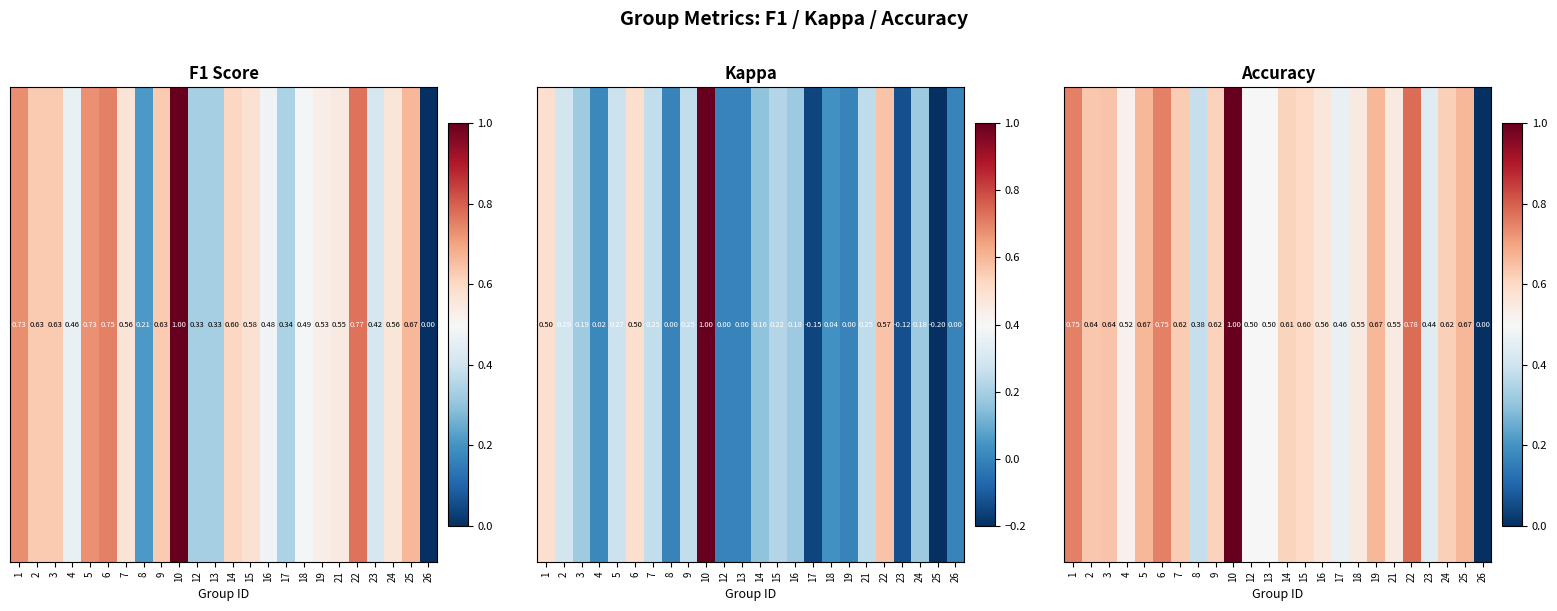

At which category does the chart reach its peak across all series?

10